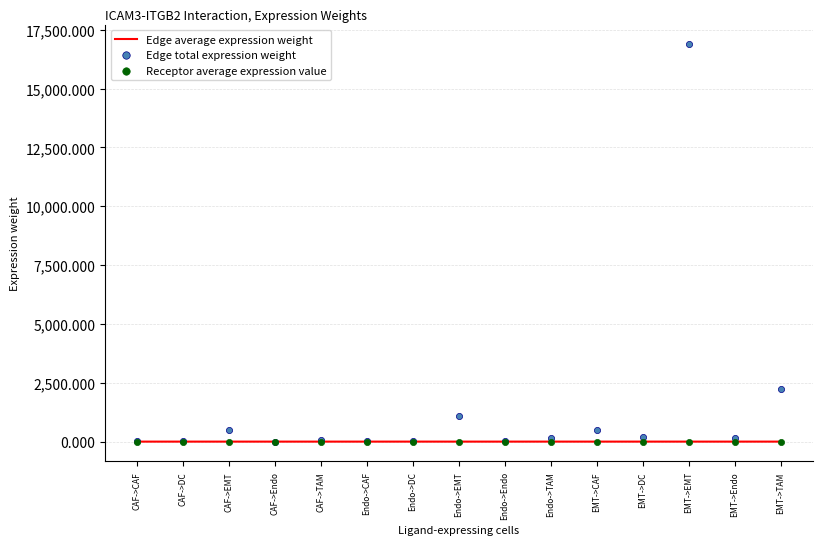

At which category is the sum across all series the highest?

EMT->EMT